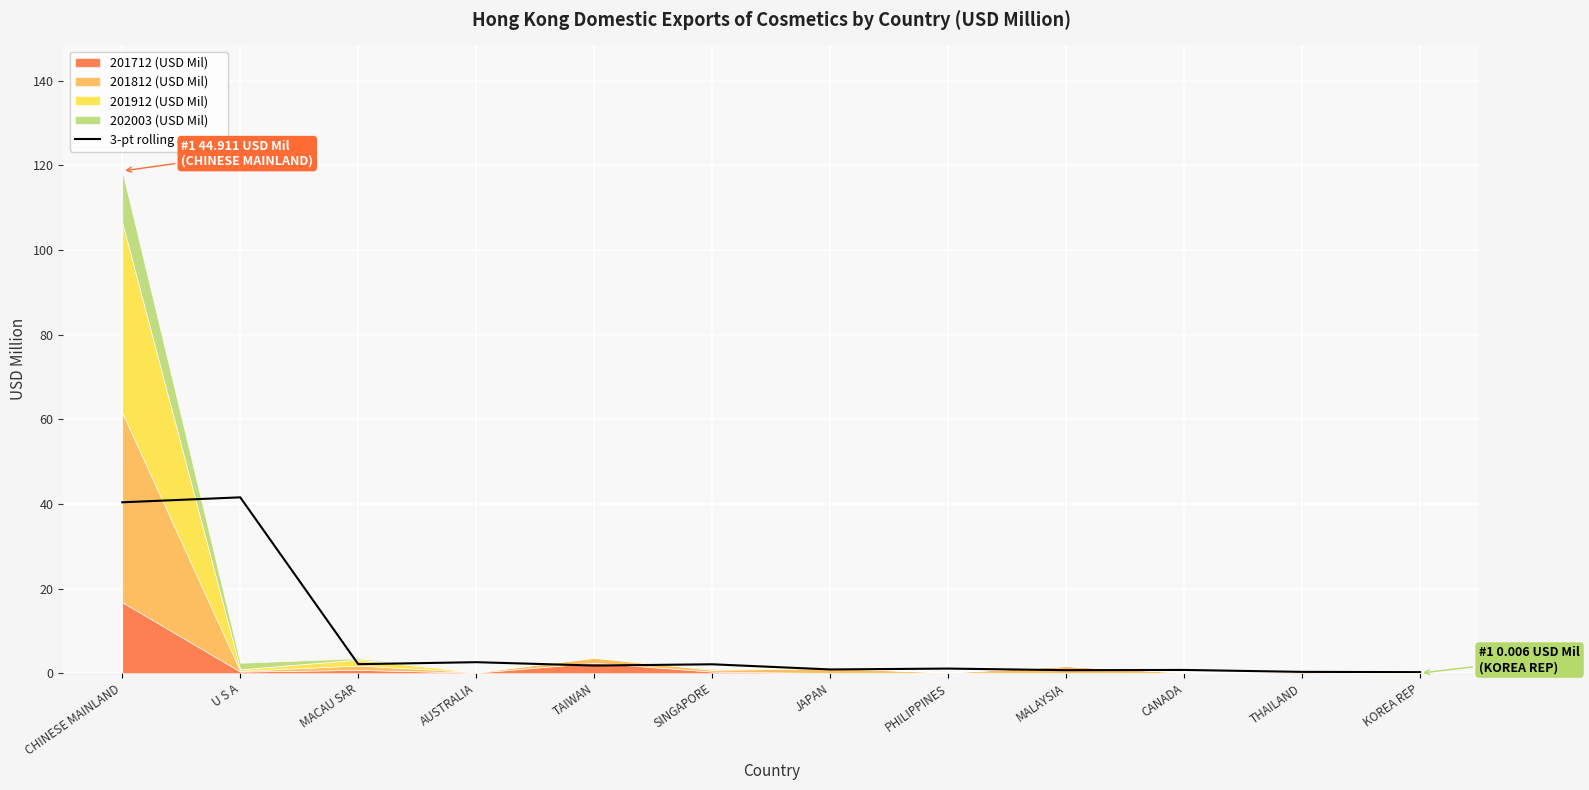

At which category does the data reach its first local valley?

MACAU SAR